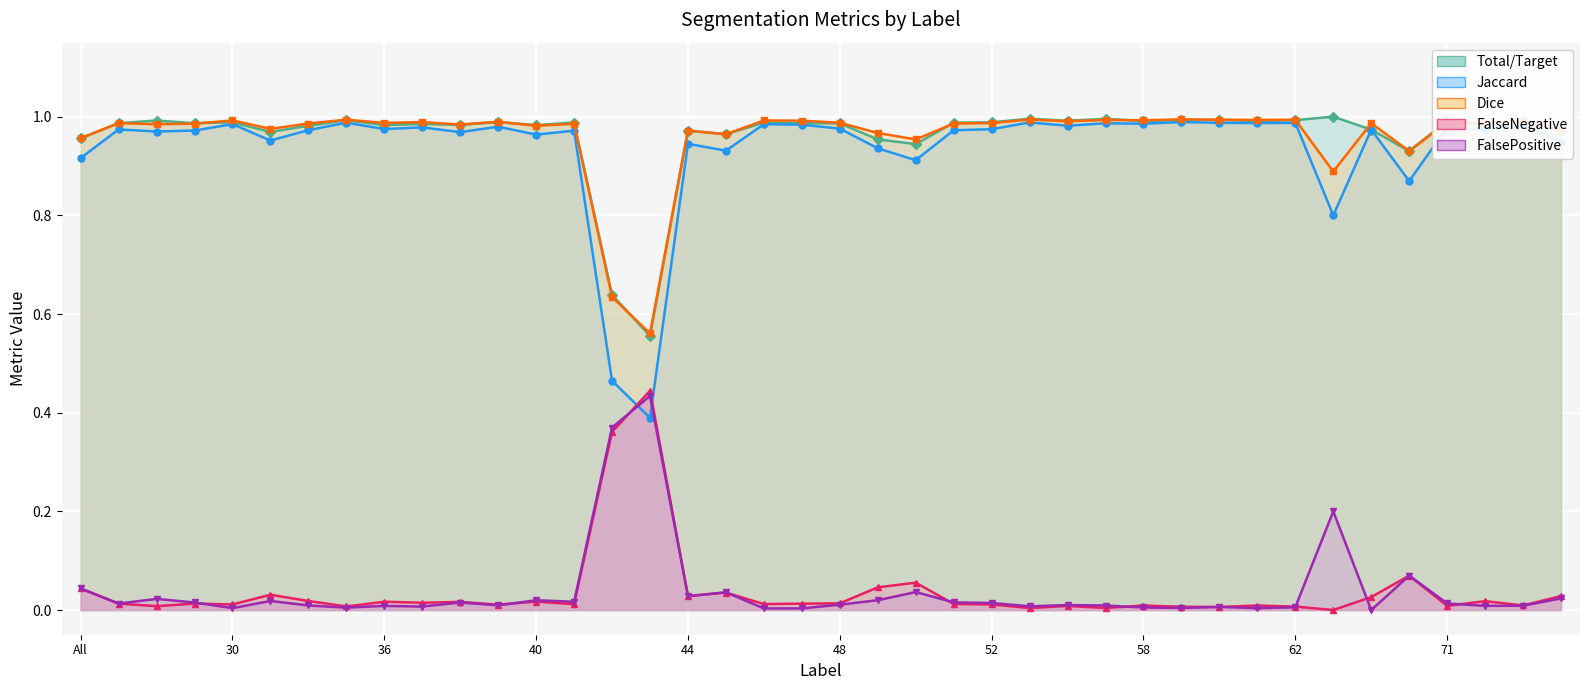

Read the Total/Target value at 71.

1.0